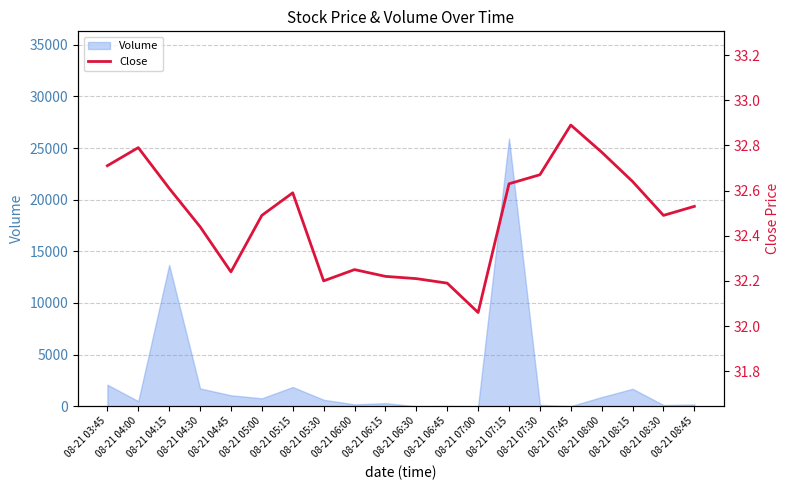

The value at 08-21 06:45 is 32.2. True or false?

True